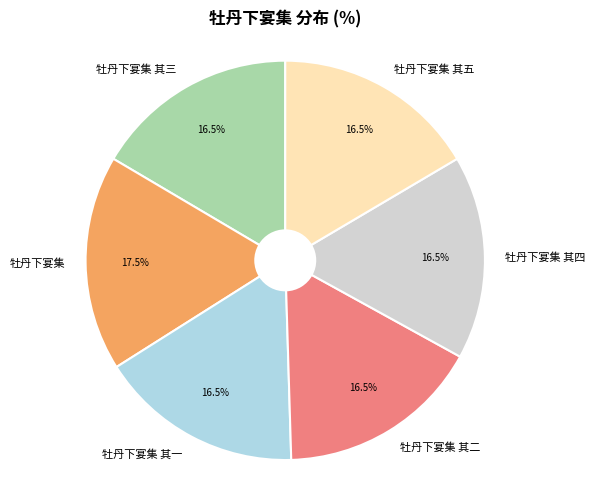

Count the number of slices in the pie.

6